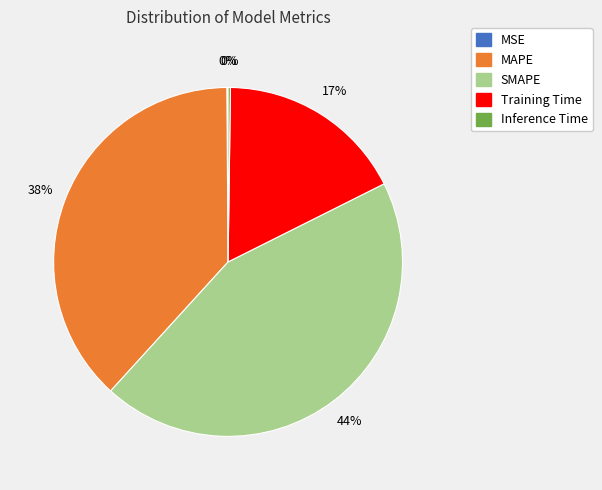

Which slice is the largest?

SMAPE